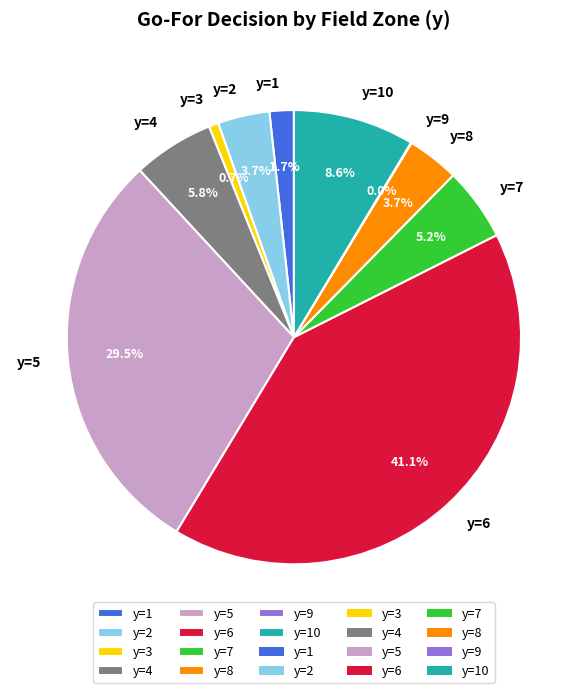

To the nearest percent, what portion does y=3 represent?

1%